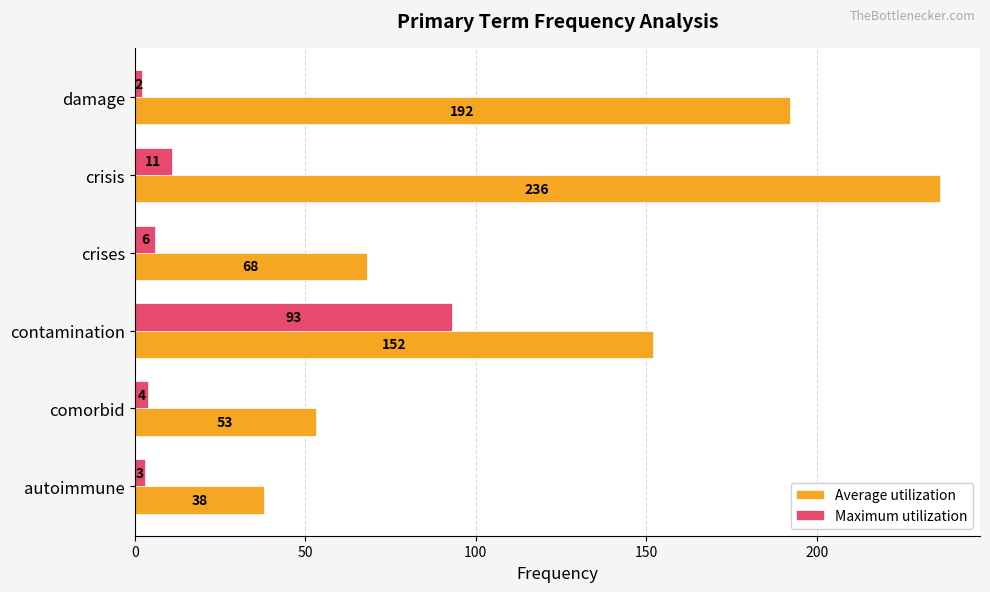

What is the maximum value shown in the chart?

236